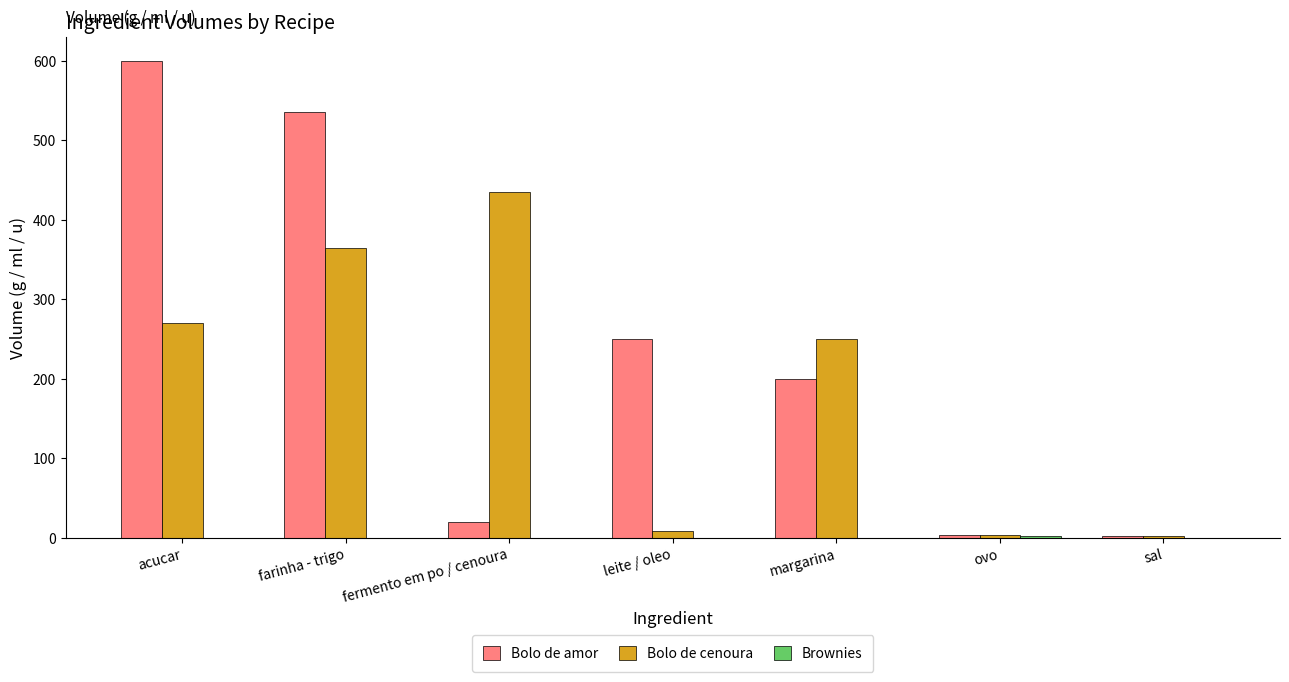

True or false: Bolo de cenoura has a value of 270 at acucar.

True